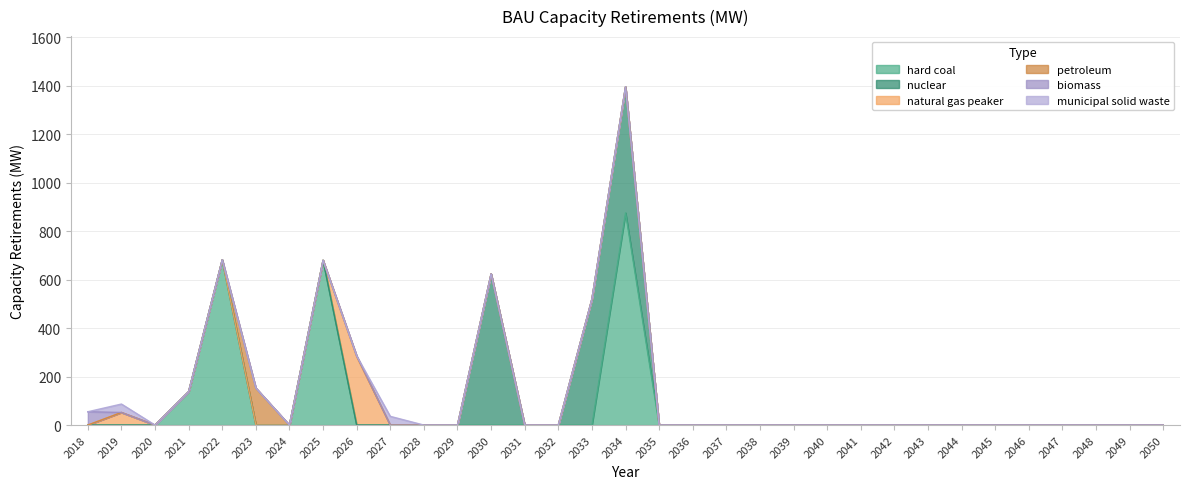

The value of hard coal at 2021 is 138.0. True or false?

True